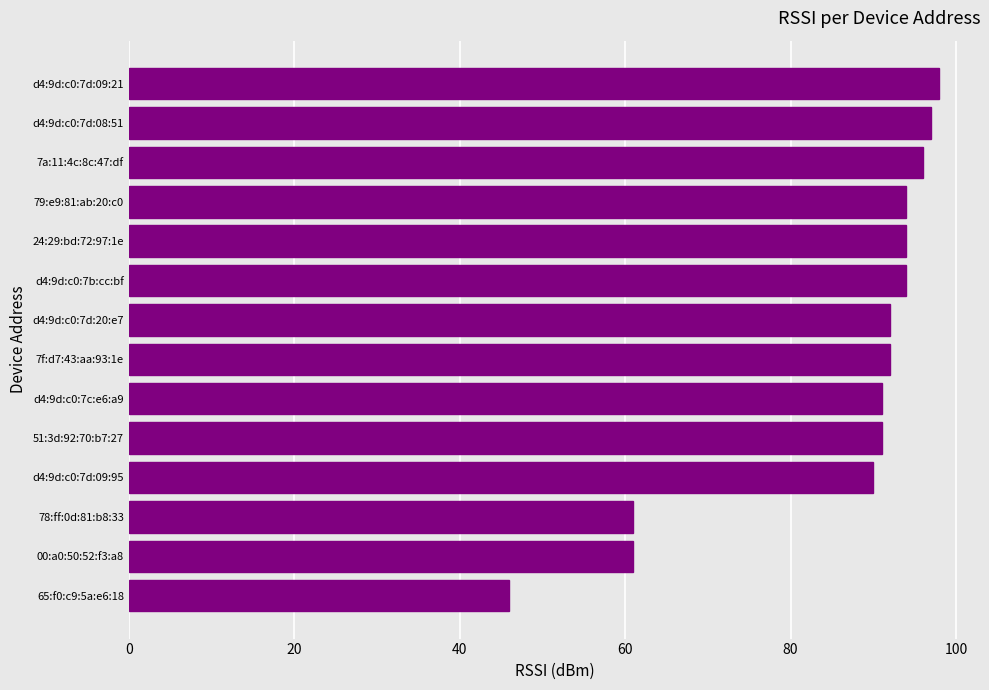

What value does the data have at 00:a0:50:52:f3:a8, to the nearest 5?

60